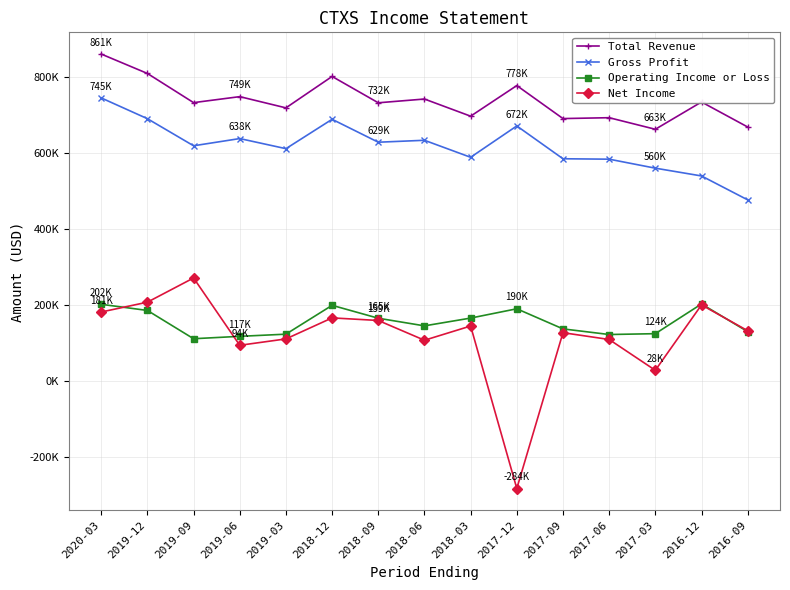

What are all the series names shown in the legend?

Total Revenue, Gross Profit, Operating Income or Loss, Net Income